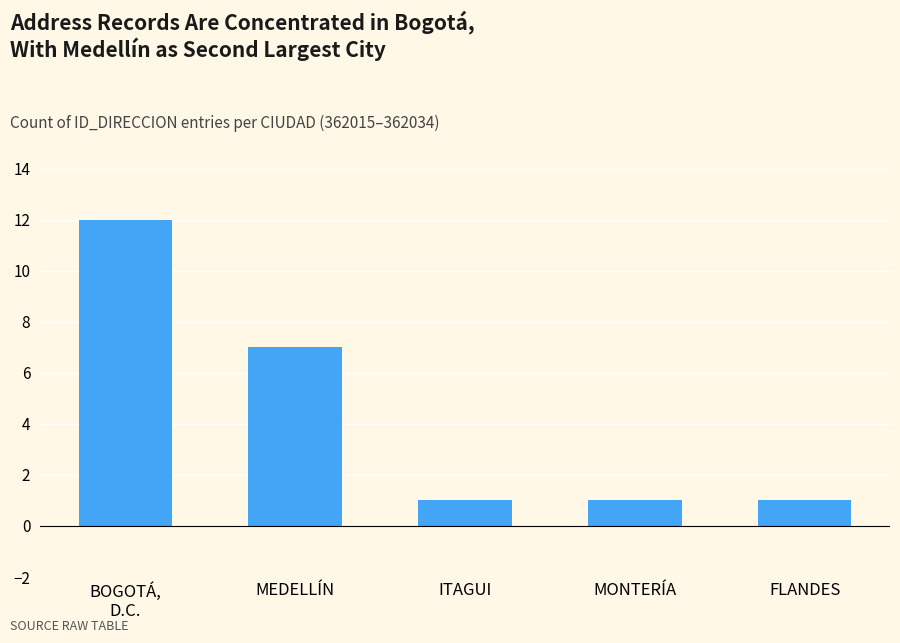

What position from the left is MONTERÍA?

4